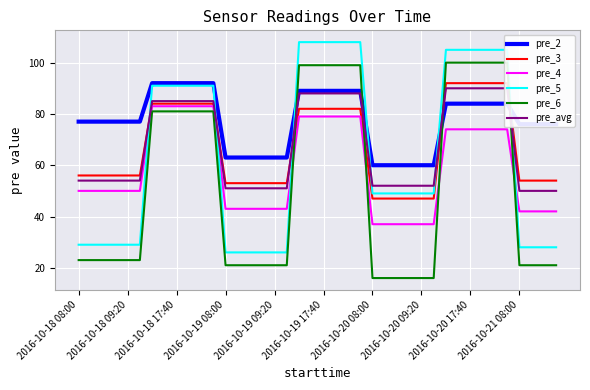

True or false: pre_4 and pre_2 cross at least once.

False